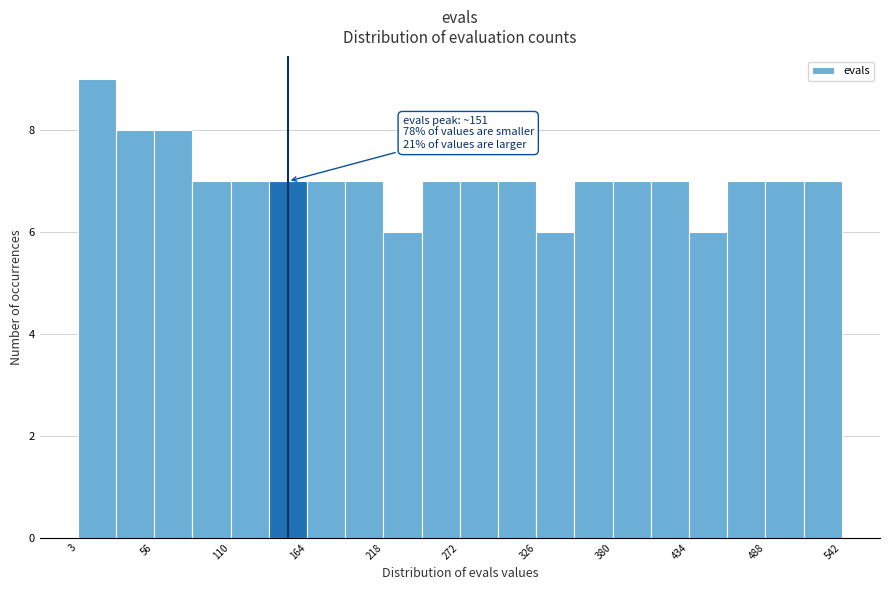

Around what value on the x-axis is the tallest bar? Give the approximate position of its centre, as read against the axis.

20